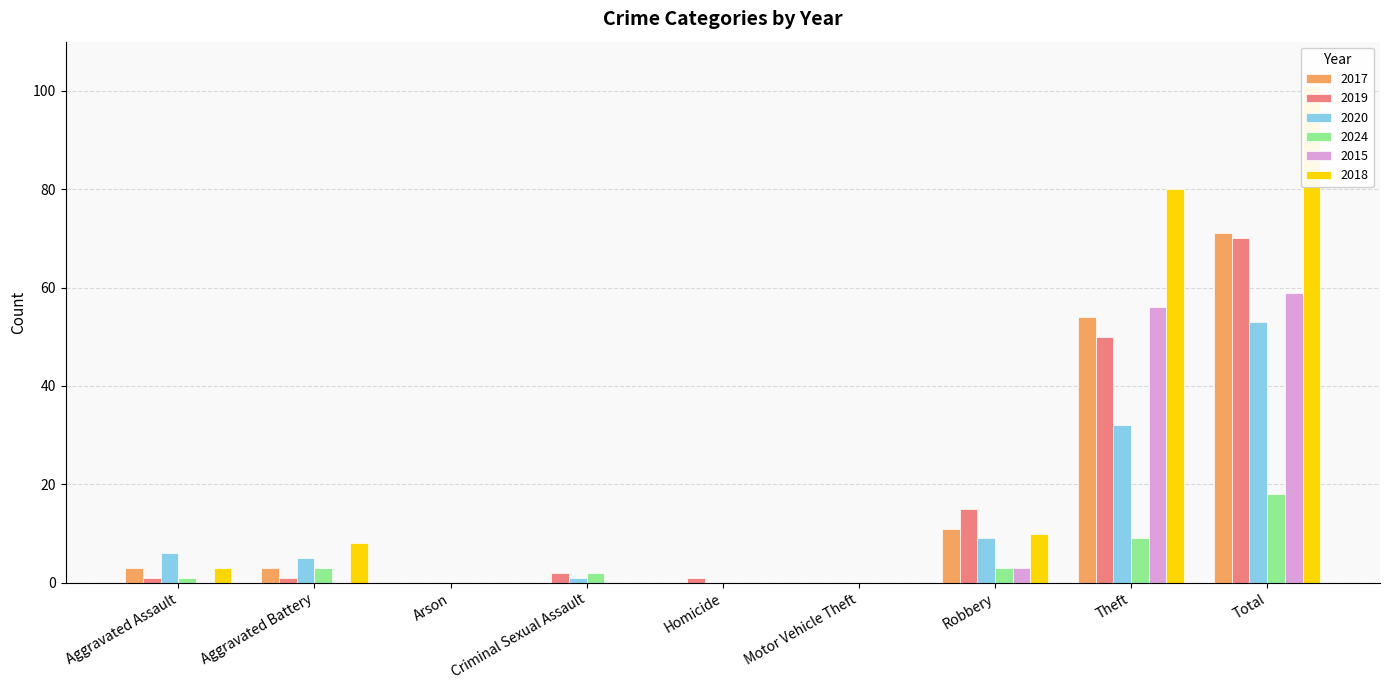

What is the total value across all series at Aggravated Battery?

20